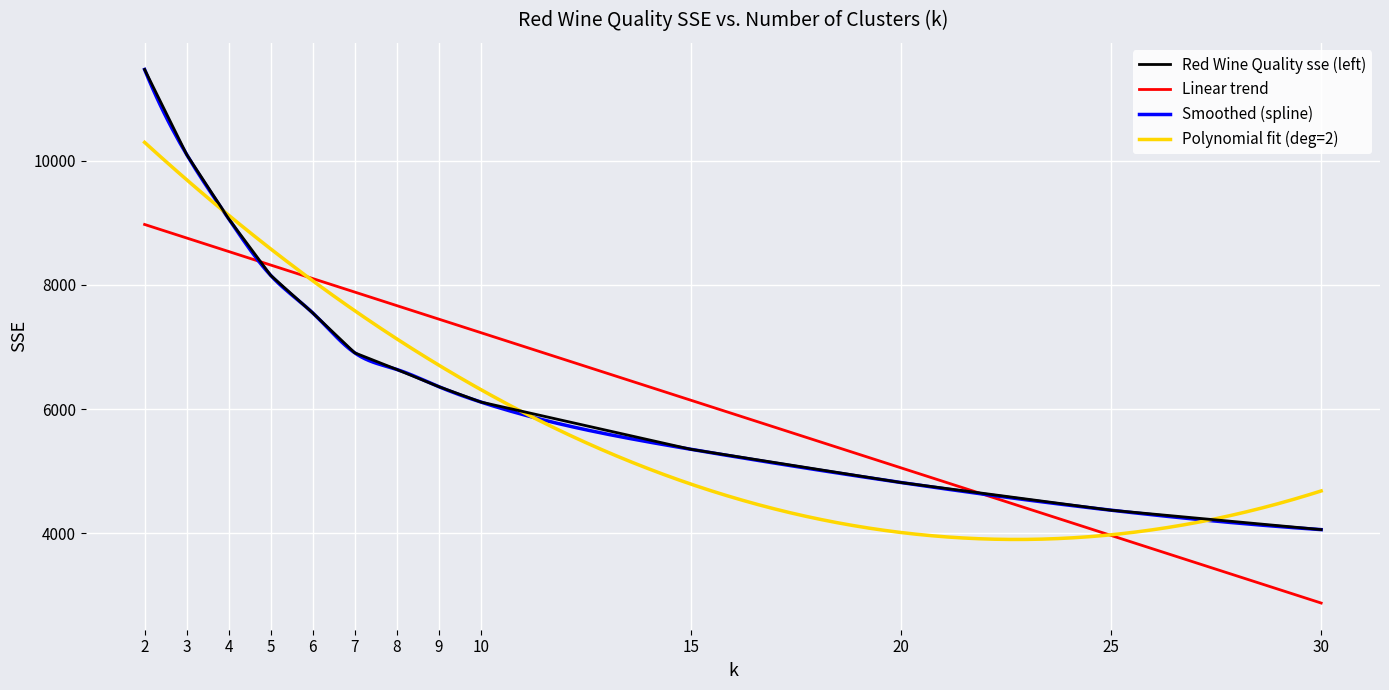

What is the sum of the values at 10 and 5?

14268.0